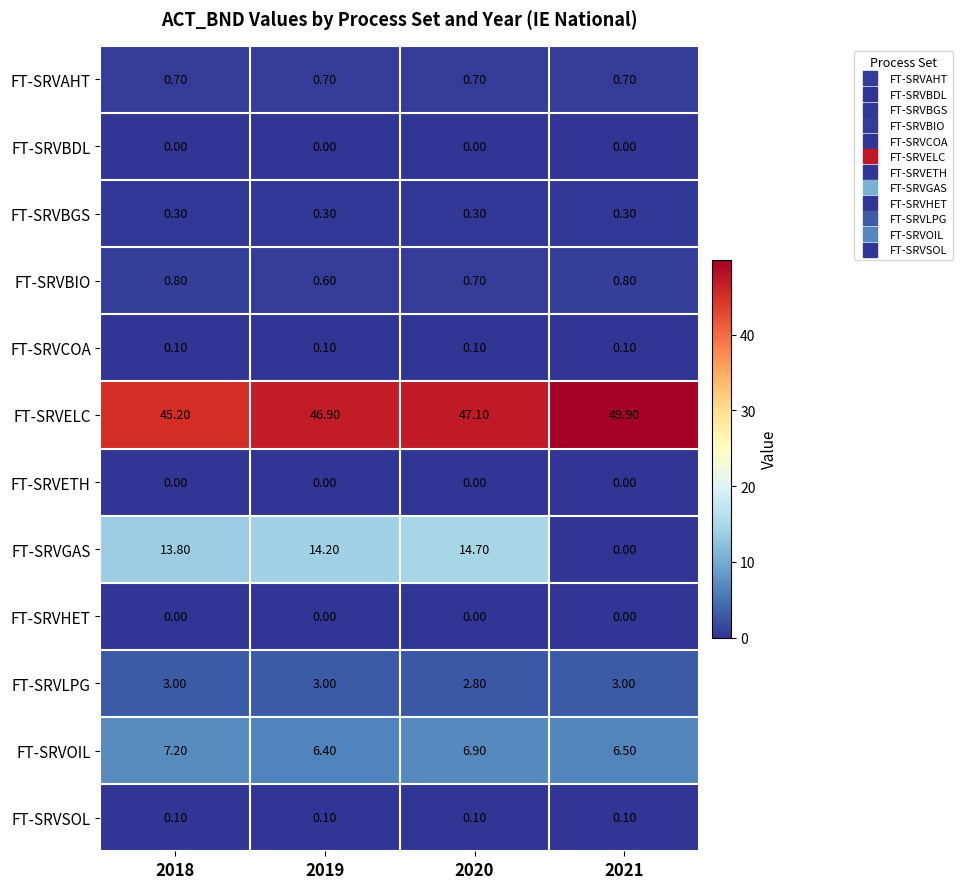

What is the sum of all FT-SRVLPG values?

11.8